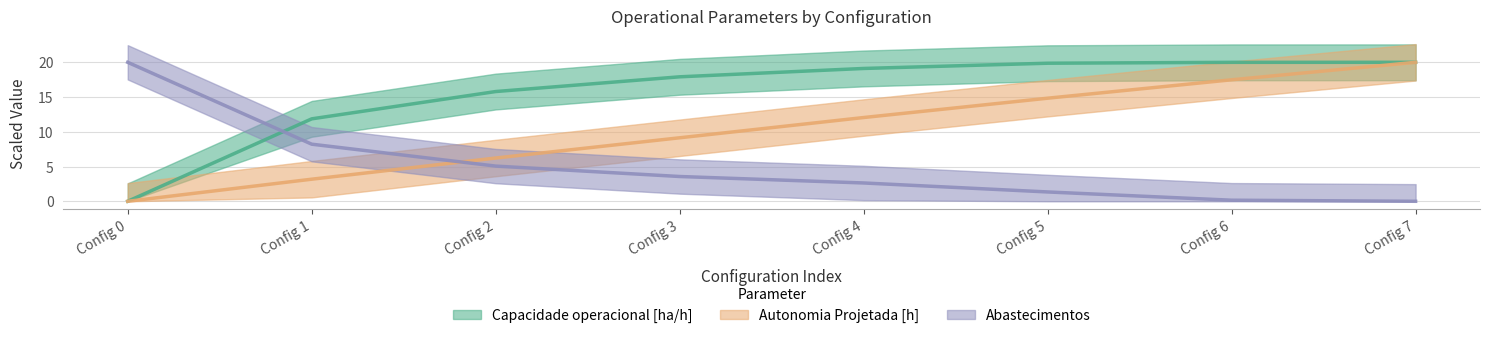

True or false: Autonomia Projetada [h] and Capacidade operacional [ha/h] cross at least once.

False